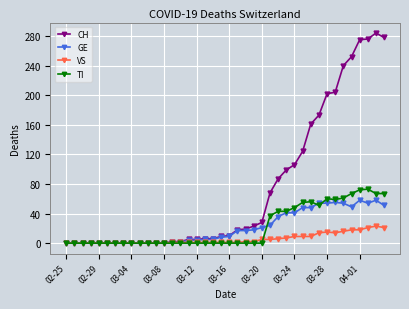

Which series has the largest range (max minus min)?

CH